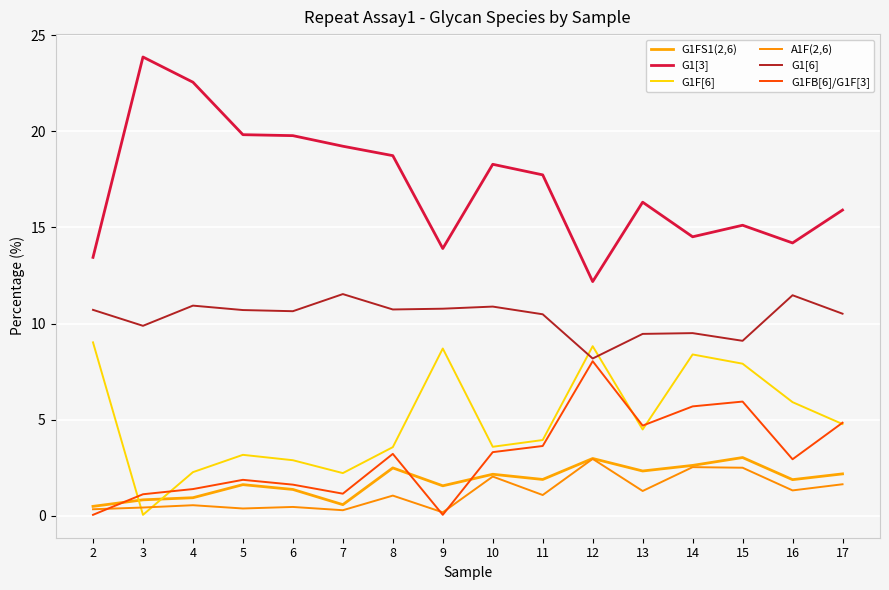

True or false: A1F(2,6) has a value of 0.6 at 3.

False